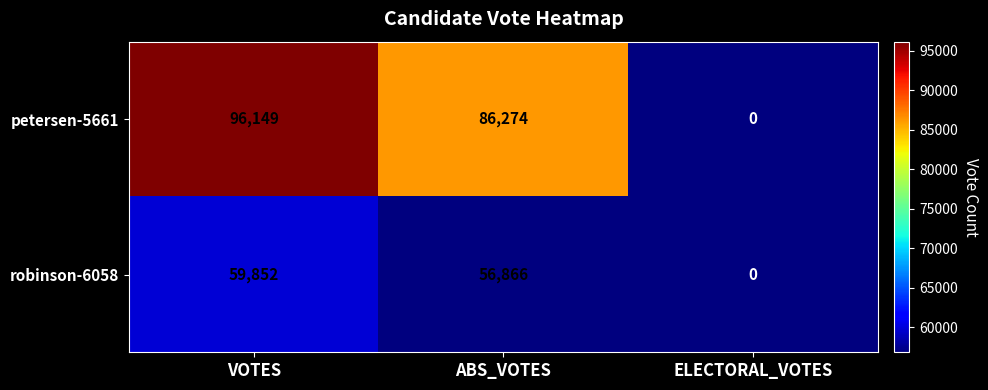

Which series has the widest spread of values?

petersen-5661